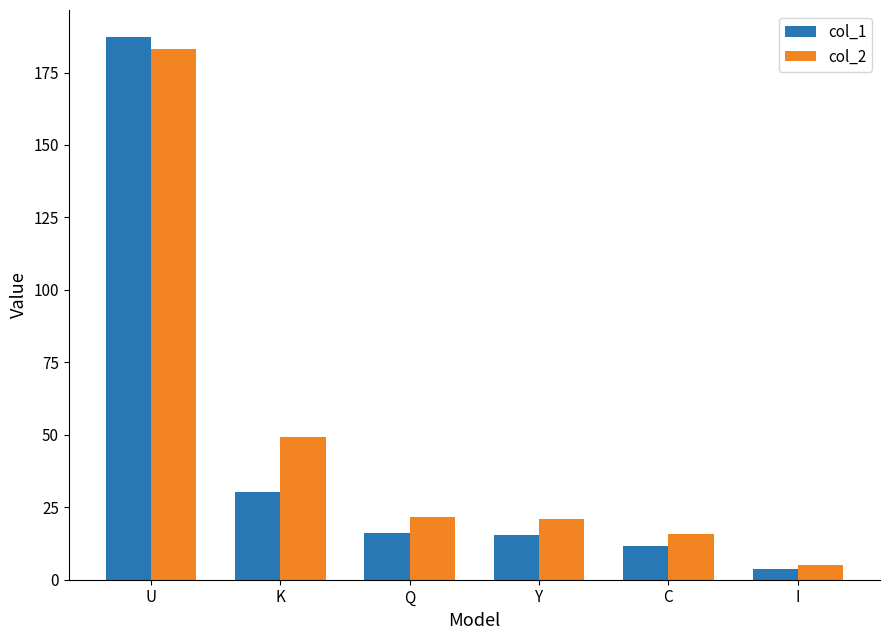

At which category is the sum across all series the highest?

U